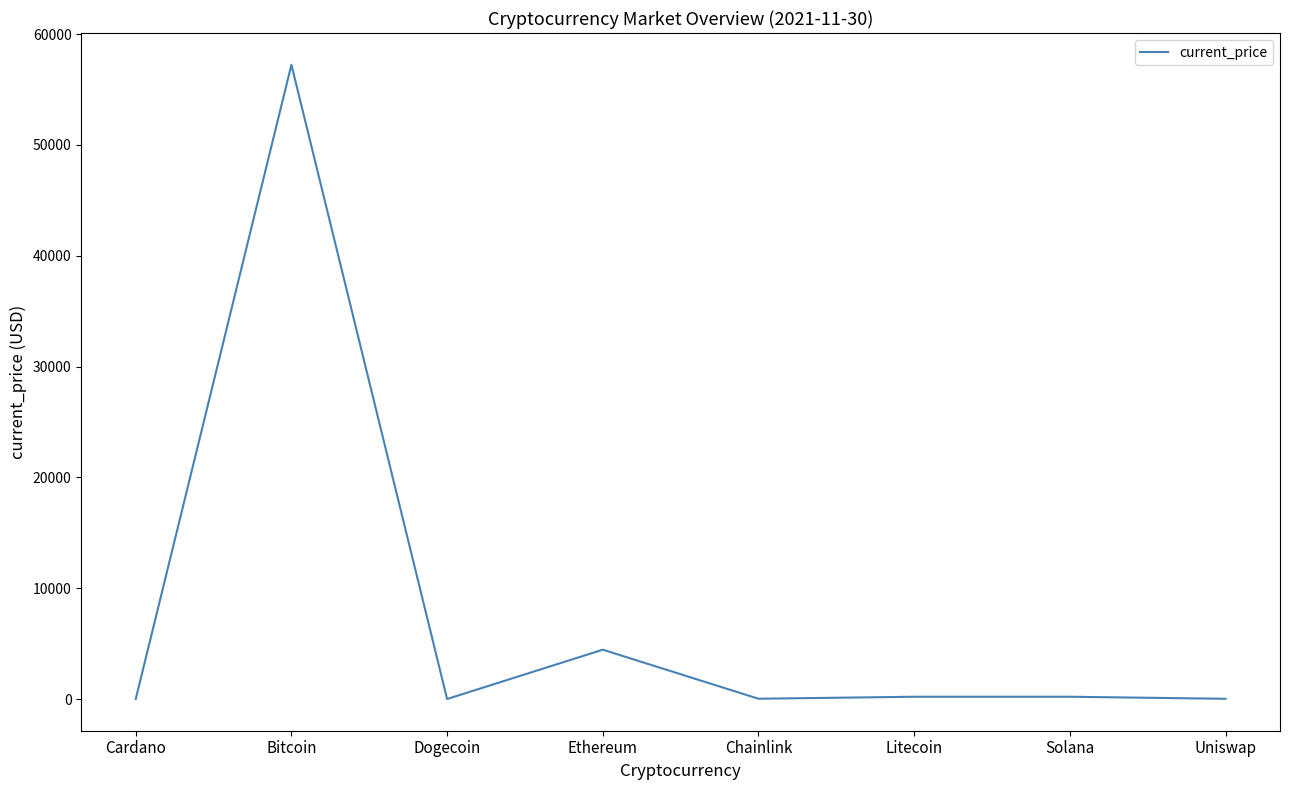

How many interior local peaks (higher than both neighbors) does the data have?

3